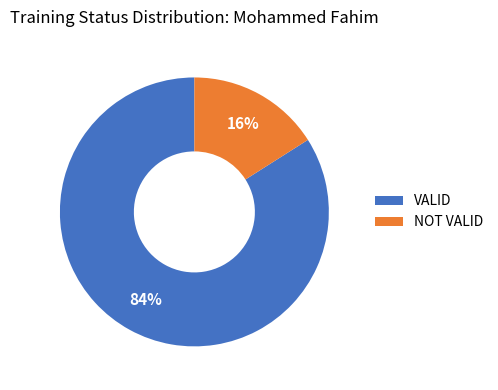

Between NOT VALID and VALID, which is larger?

VALID